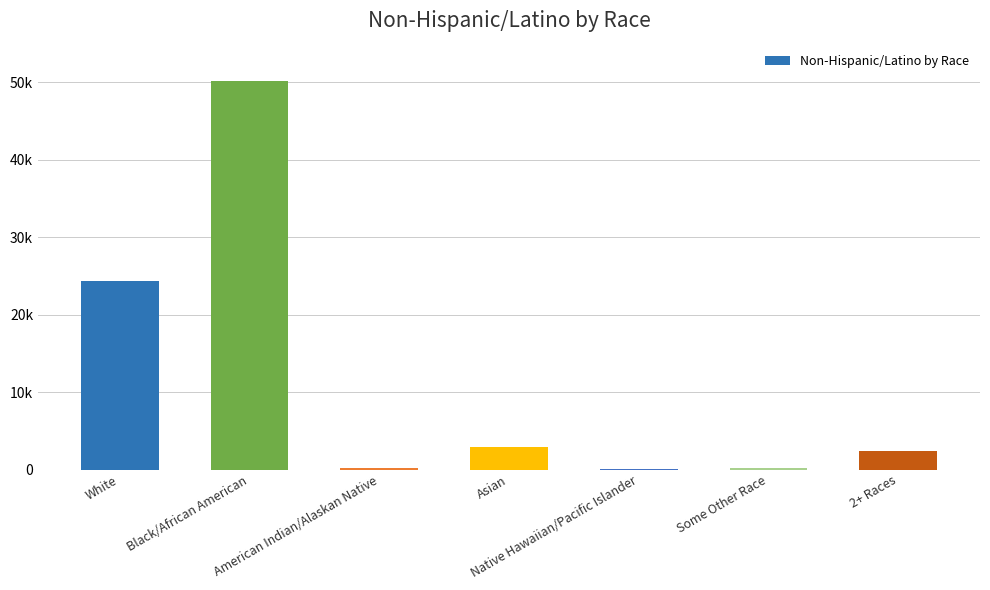

Reading left to right, what are all the values shown in this chart?

White=24318	Black/African American=50116	American Indian/Alaskan Native=214	Asian=2862	Native Hawaiian/Pacific Islander=46	Some Other Race=227	2+ Races=2410